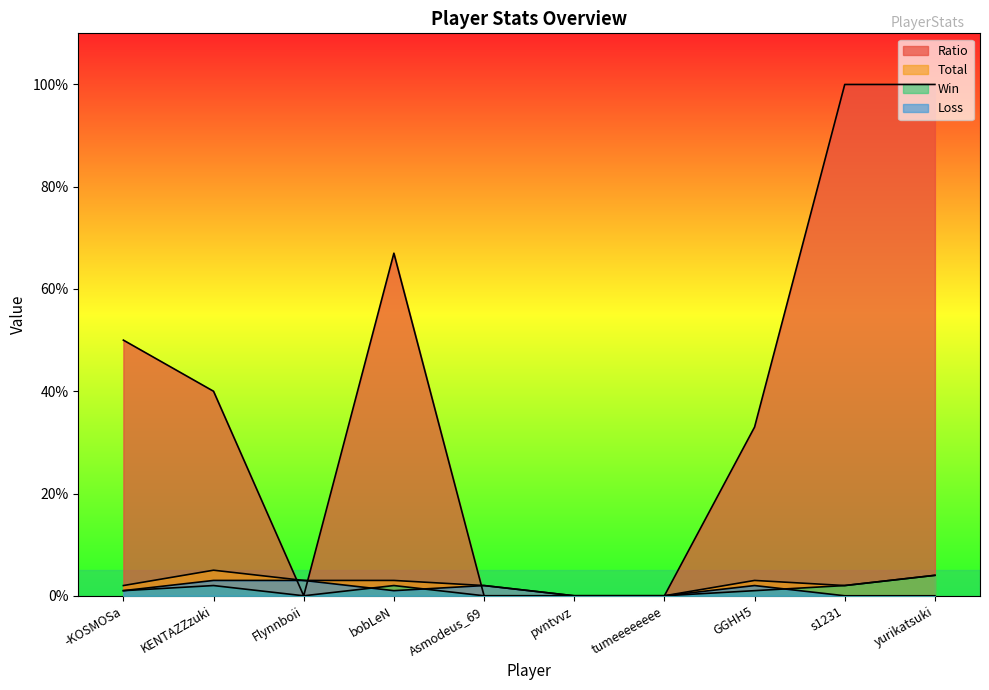

How many interior local peaks does the Total series have?

2